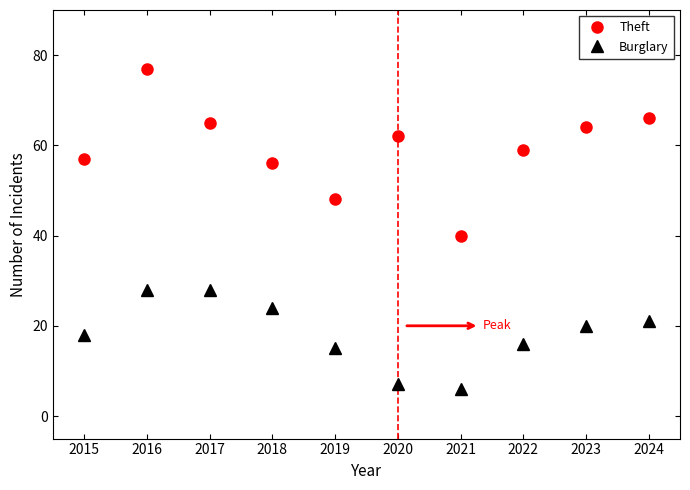

What is the difference between the maximum and minimum values in the Theft series?

37